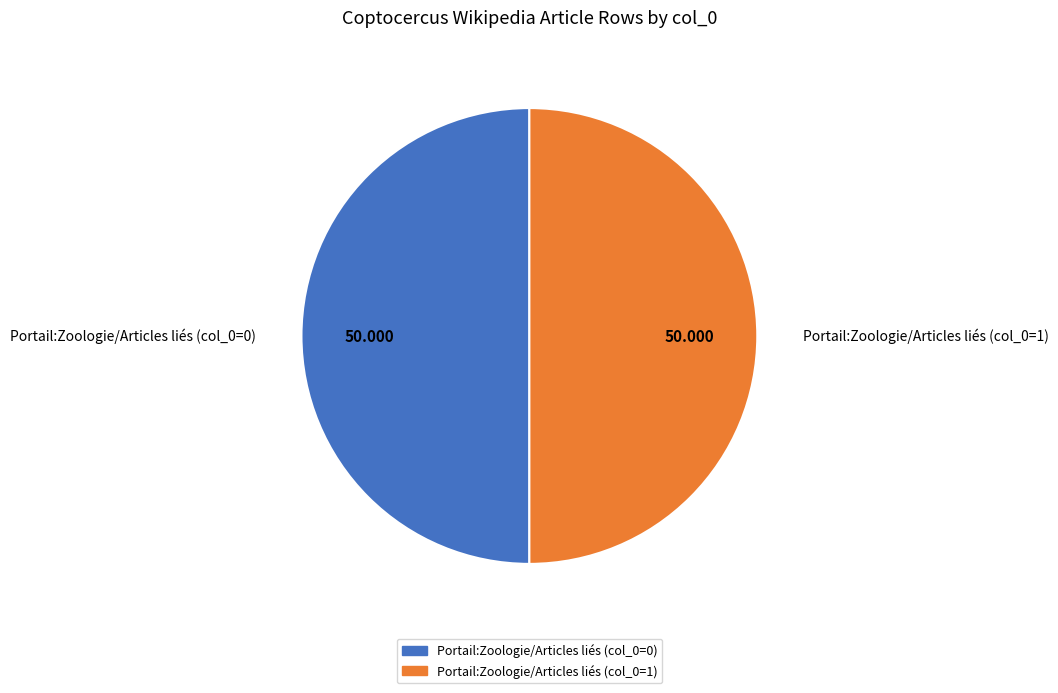

Do Portail:Zoologie/Articles liés (col_0=0) and Portail:Zoologie/Articles liés (col_0=1) together represent more than half of the pie?

Yes